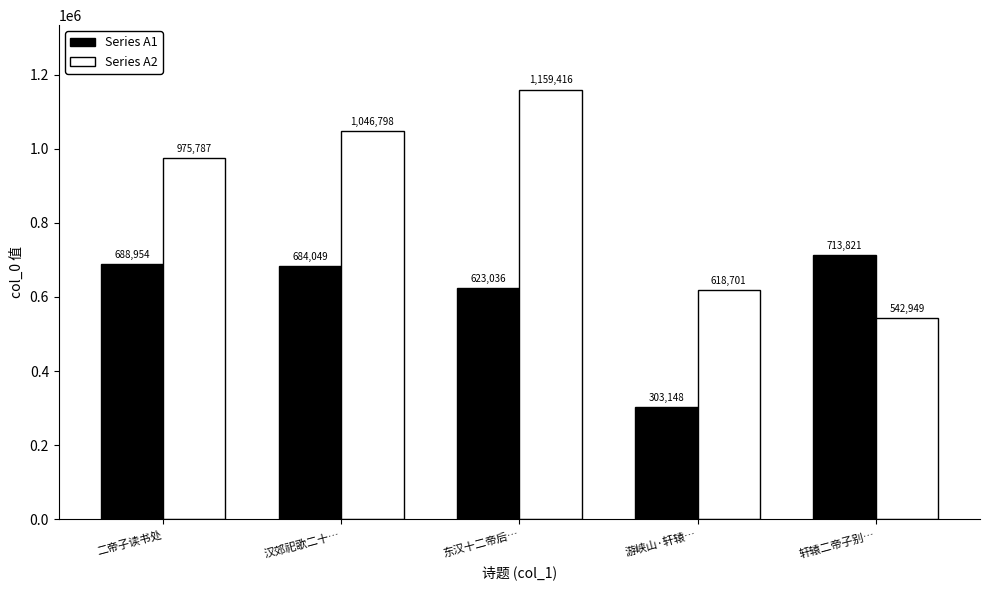

Reading right to left, extract all data points from this chart.

Series A1: 713821	303148	623036	684049	688954
Series A2: 542949	618701	1159416	1046798	975787